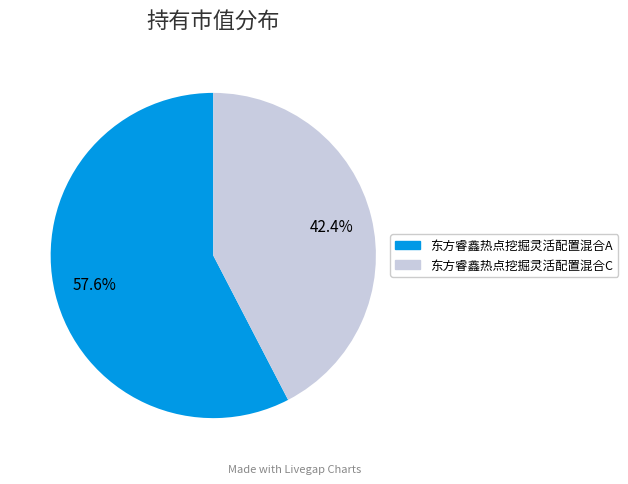

Is it true that 东方睿鑫热点挖掘灵活配置混合C is 30% of the pie?

False